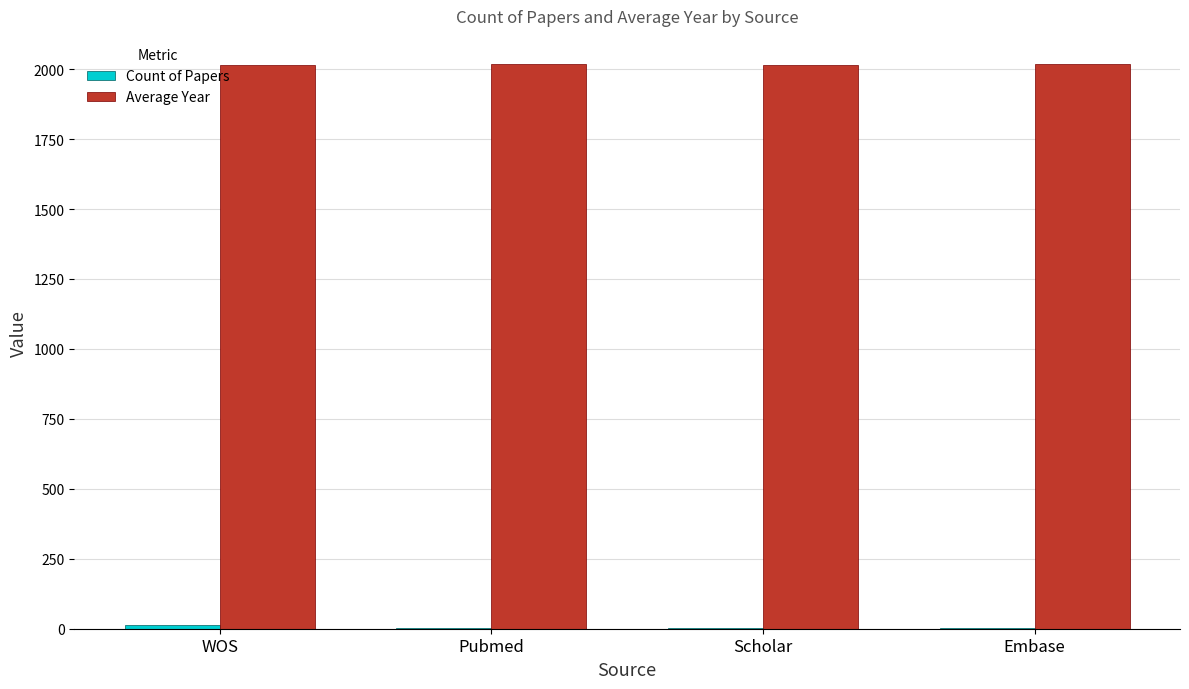

The value of Average Year at Scholar is 2812.6. True or false?

False